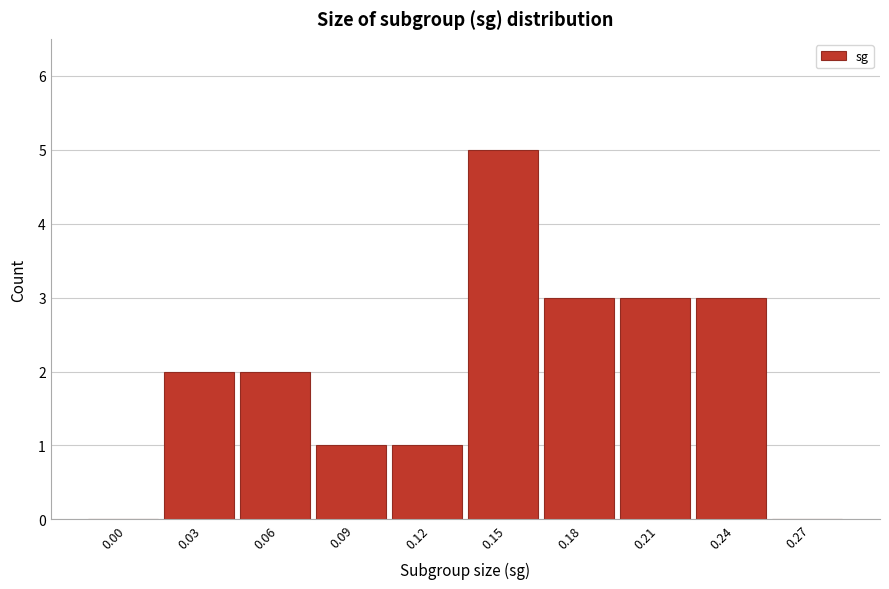

Reading left to right, list all the values displayed in this chart.

0.00=0	0.03=2	0.06=2	0.09=1	0.12=1	0.15=5	0.18=3	0.21=3	0.24=3	0.27=0